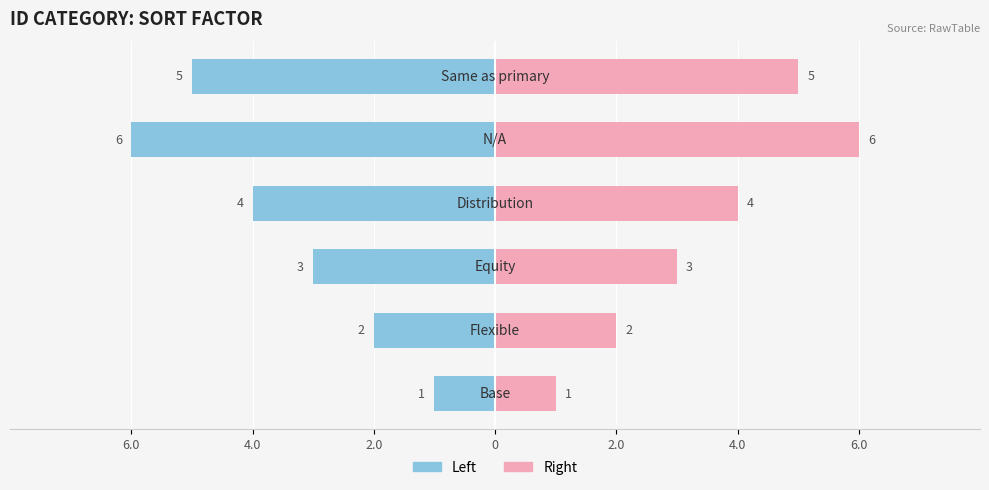

How many bars are there in each group?

2